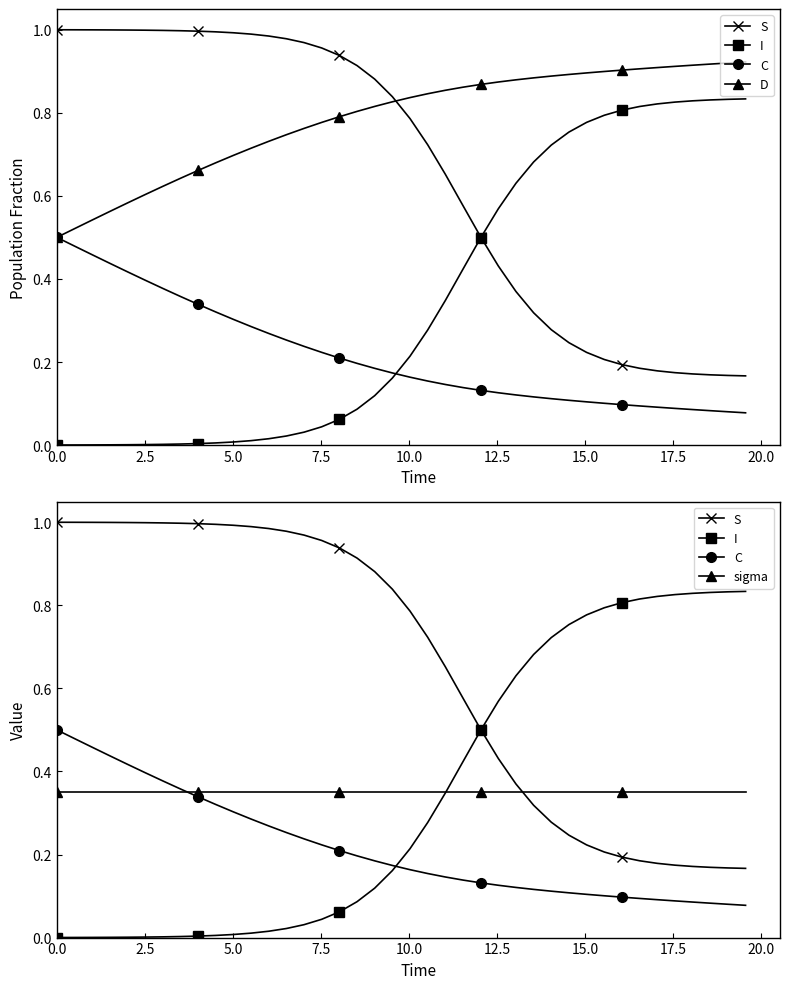

Is the value of I at 29 greater than the value of C at 15?

Yes